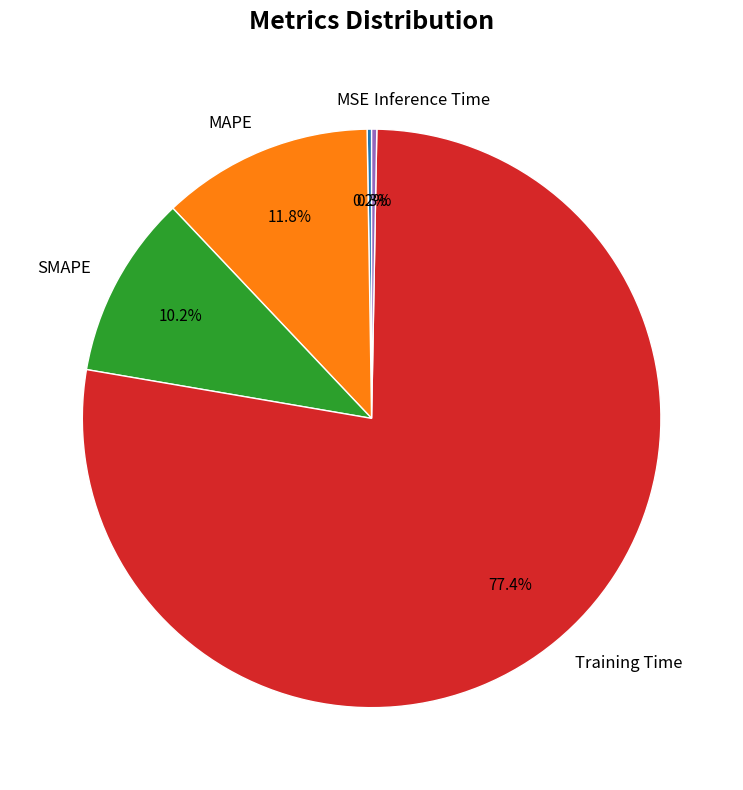

To the nearest percent, what percentage of the pie is MAPE?

12%